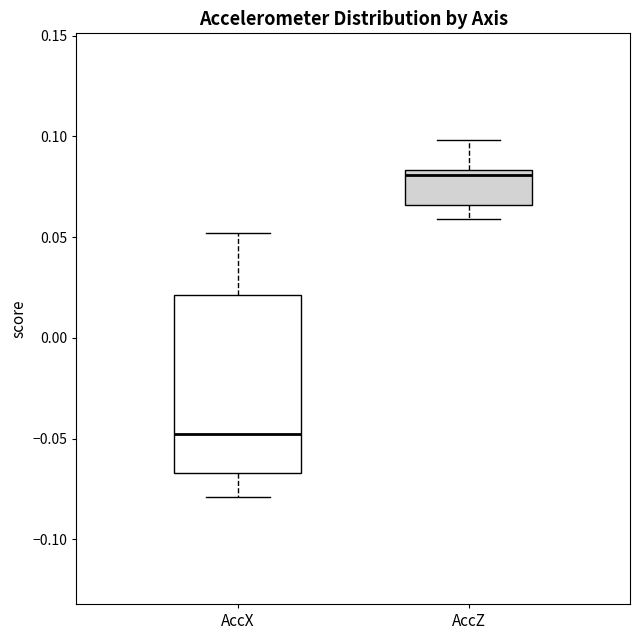

Which box has the lowest median line?

AccX